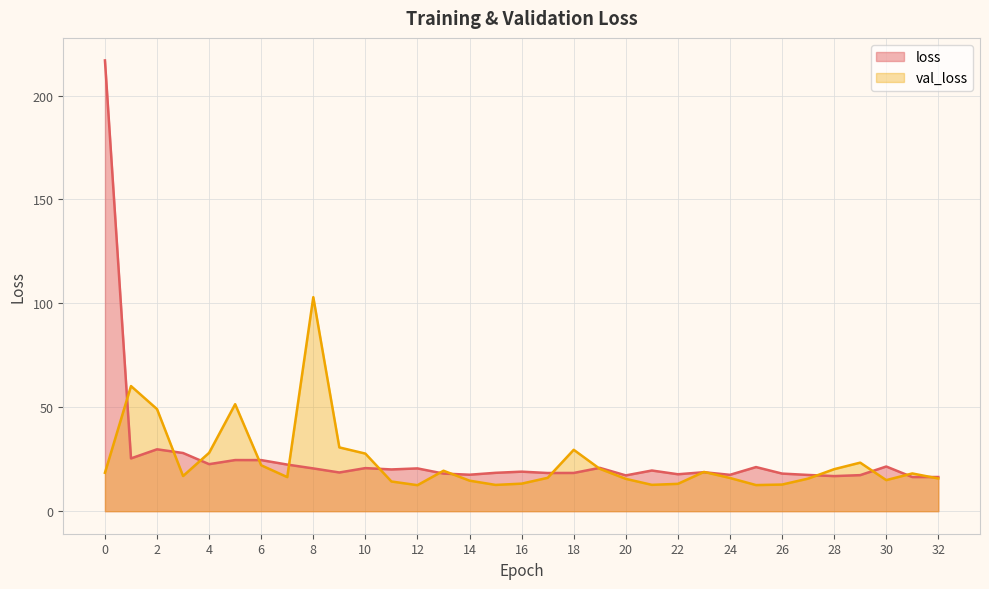

How many values in the val_loss series exceed 16?

19